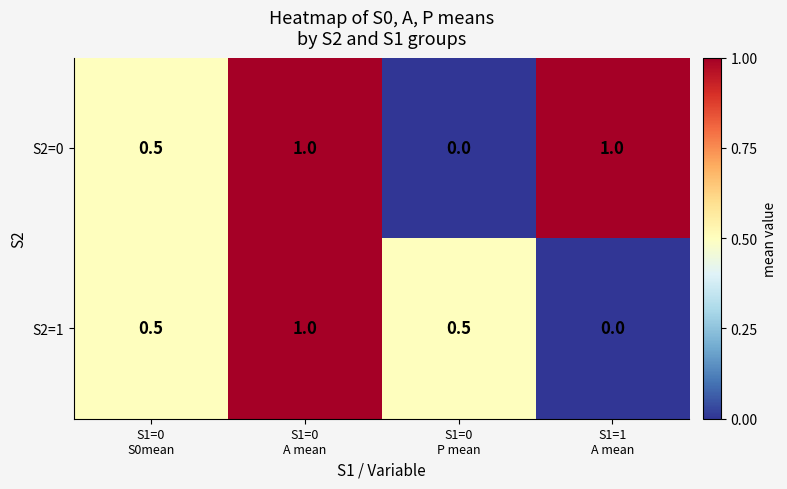

What is the maximum value shown in the chart?

1.0